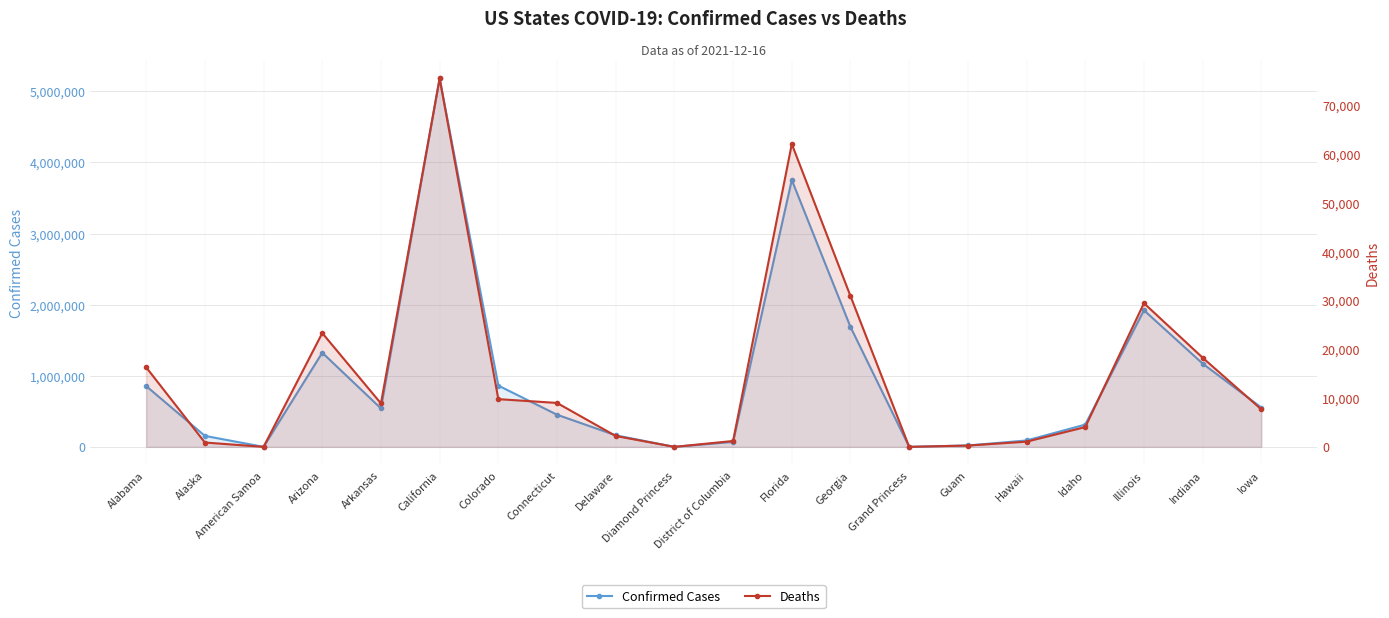

Is it true that Deaths equals 5911 at Arkansas?

False